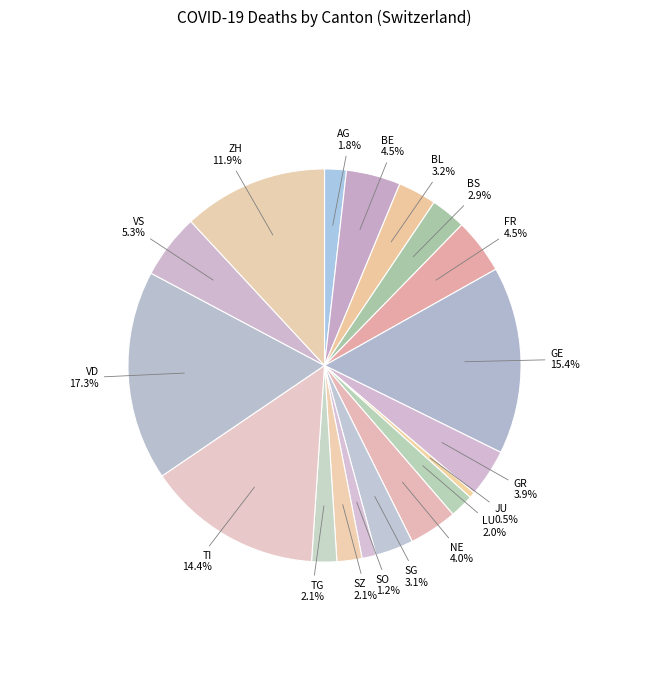

What percentage is the TG slice, to the nearest percent?

2%